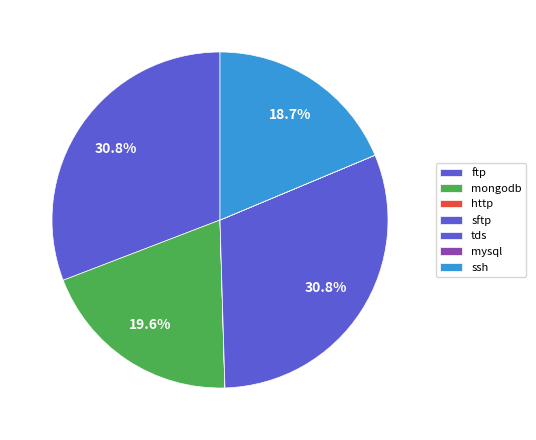

Does mongodb represent more than half of the total?

No